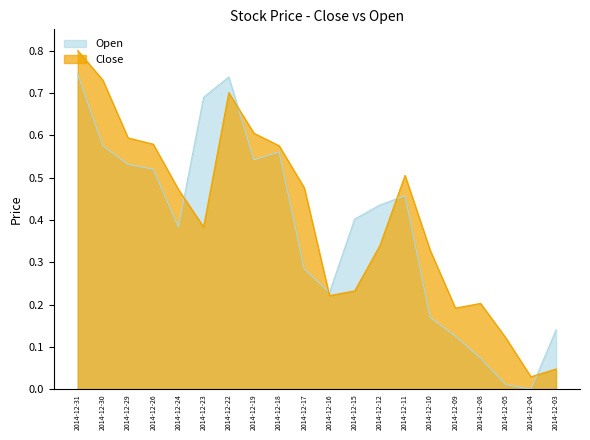

What is the spread (max minus min) of values at 2014-12-03?

0.1